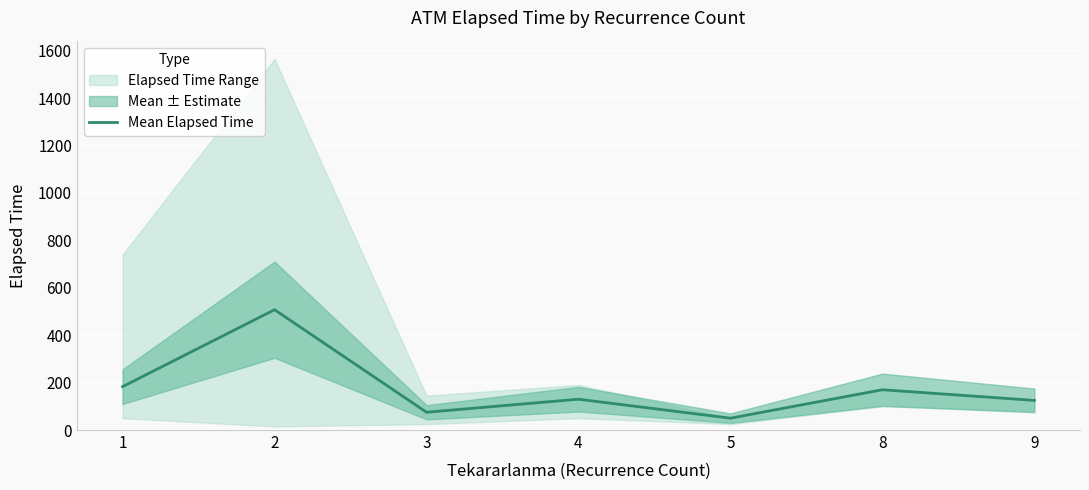

At which category does the data reach its first local valley?

3